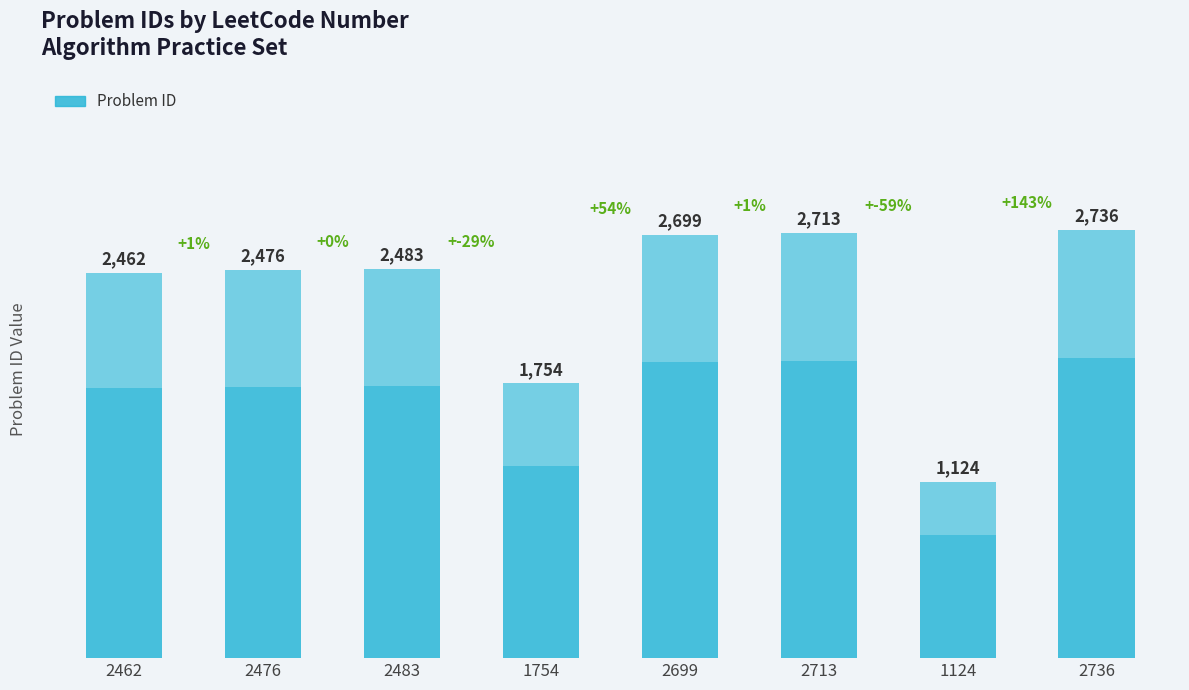

Count the number of categories in the chart.

8